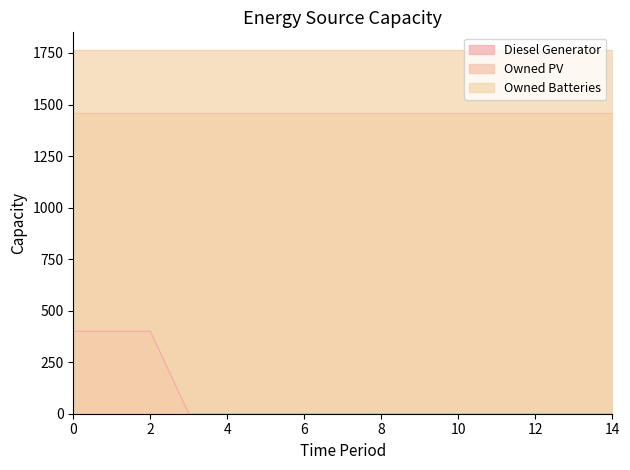

What is the value of the Owned Batteries point at the 4th from the left?

1762